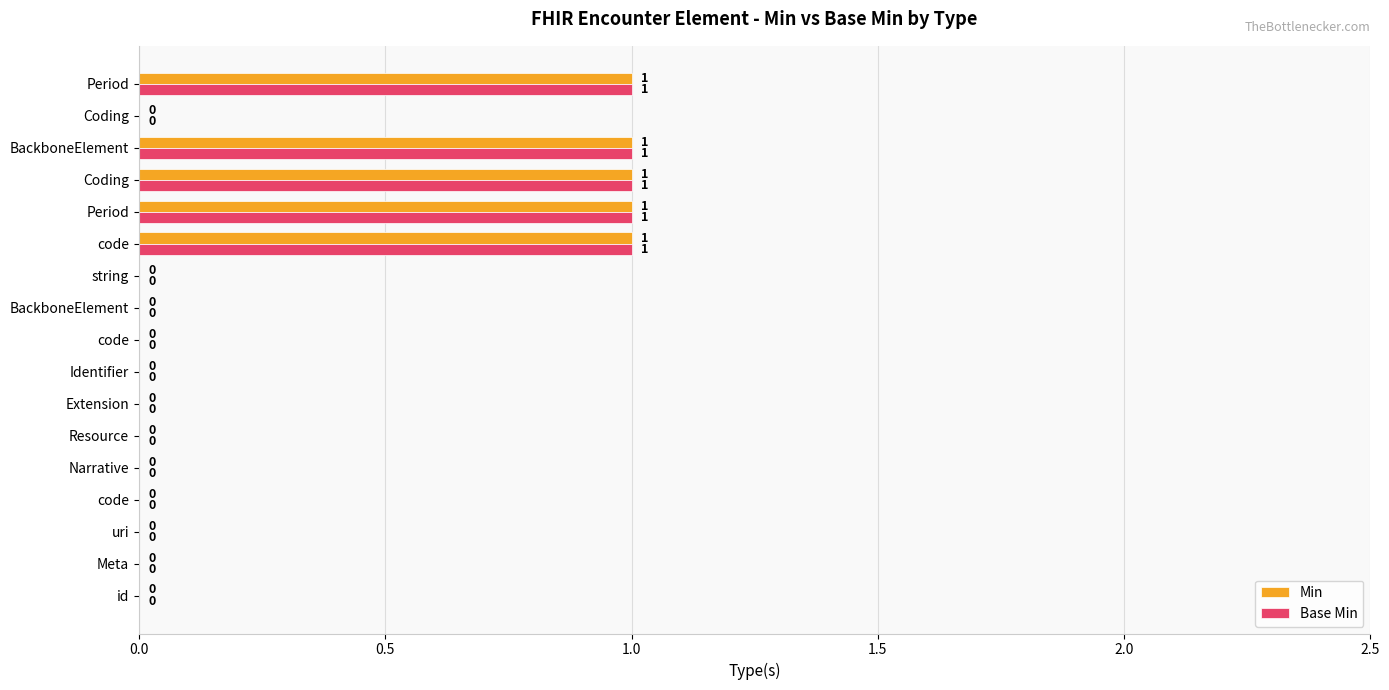

Reading right to left, transcribe all the data shown in this chart.

Min: 1	0	1	1	1	1	0	0	0	0	0	0	0	0	0	0	0
Base Min: 1	0	1	1	1	1	0	0	0	0	0	0	0	0	0	0	0